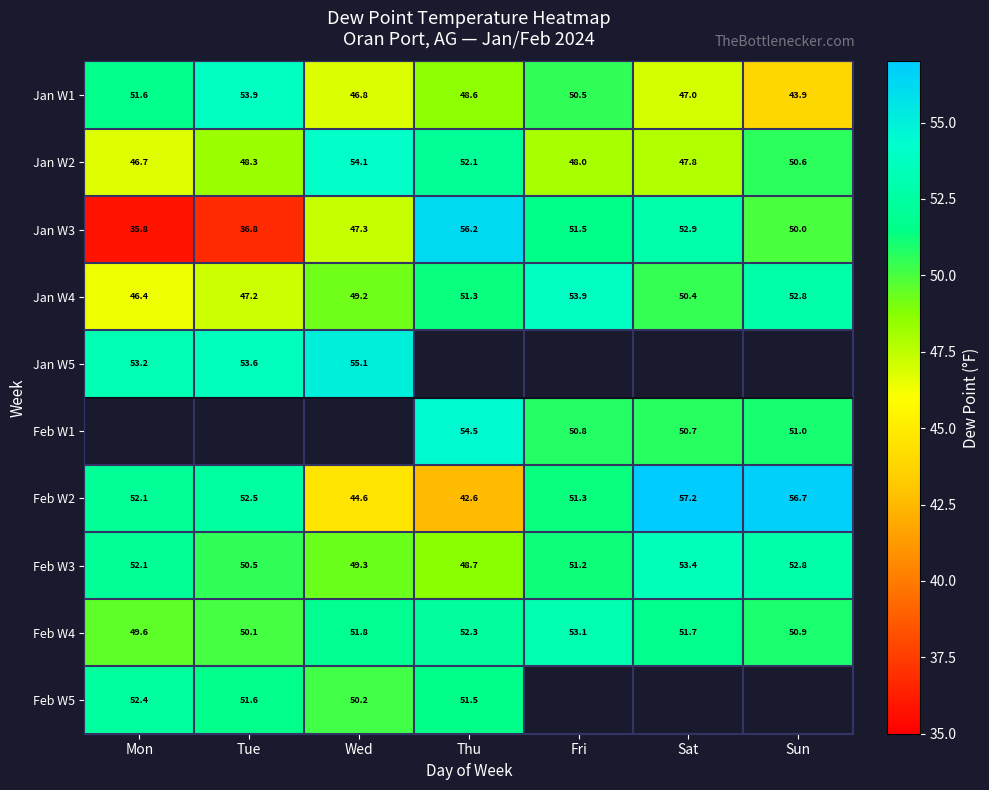

What is the spread (max minus min) of values at Sun?

12.8